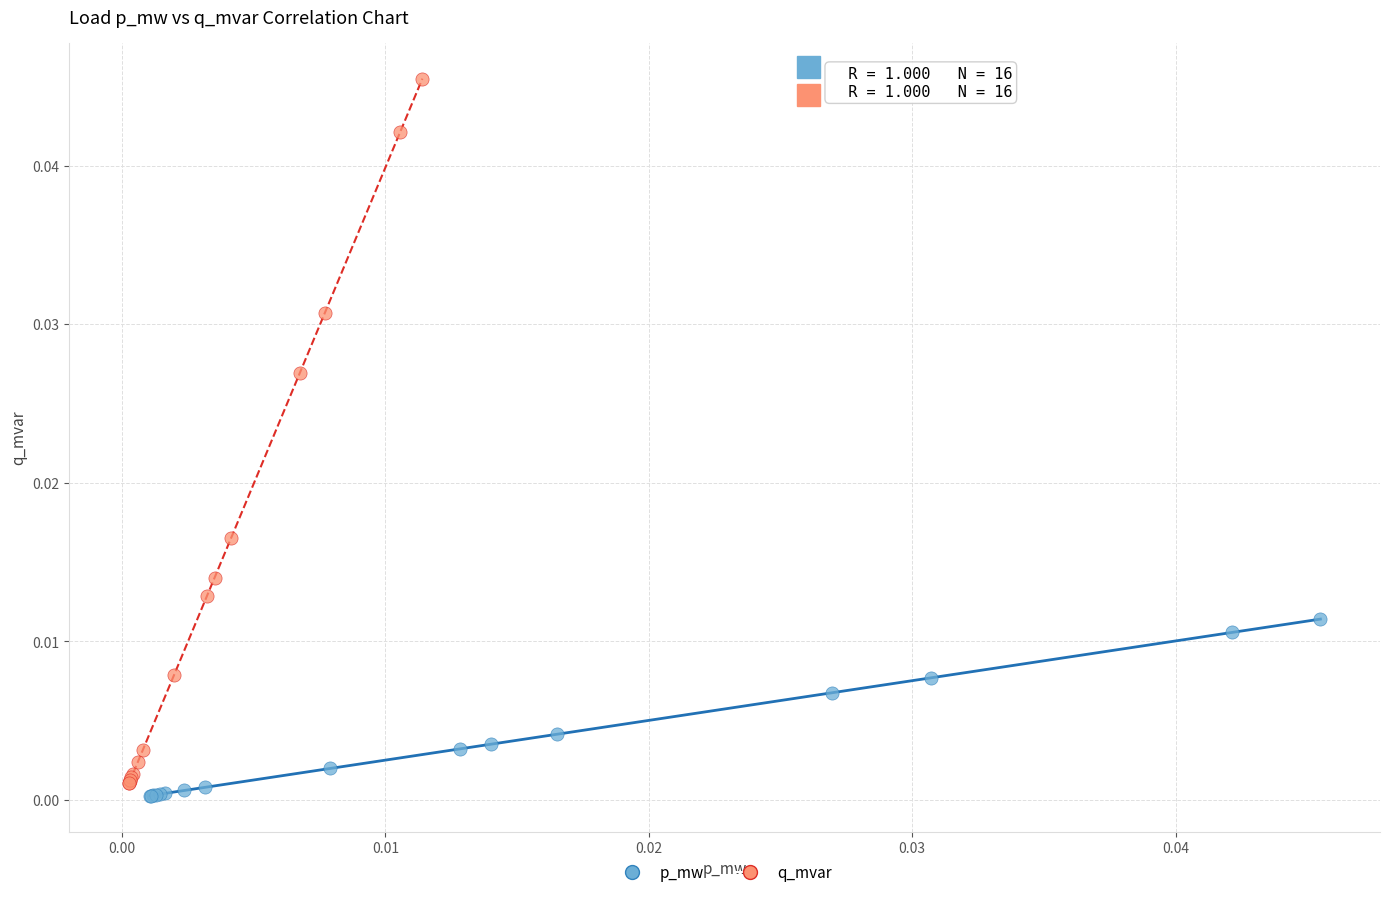

Which series has the widest spread of Y values?

q_mvar